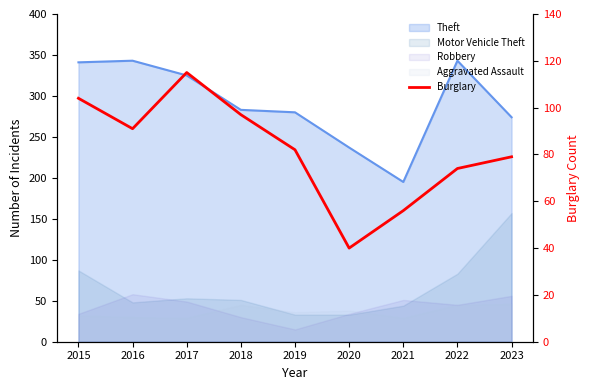

What is the difference between the maximum and minimum values?

75